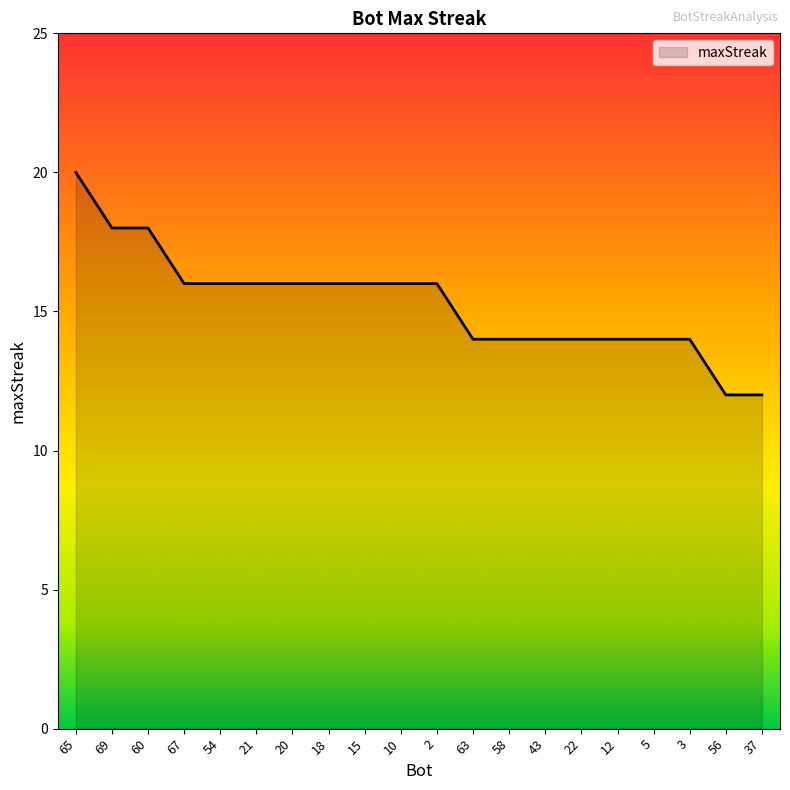

The value at 67 is 16. True or false?

True